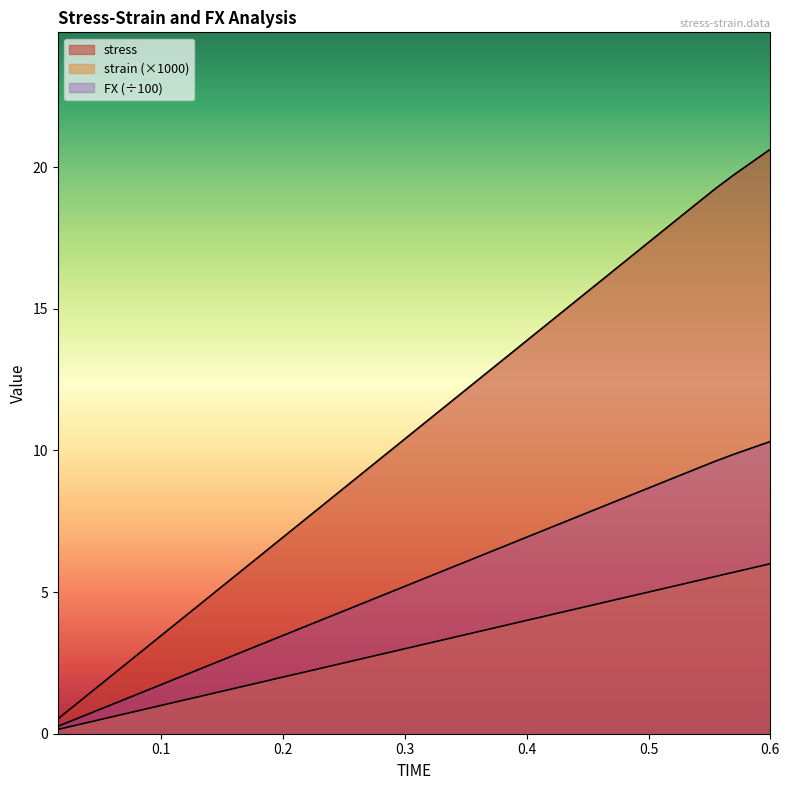

What is the average value of the strain series?

3.1